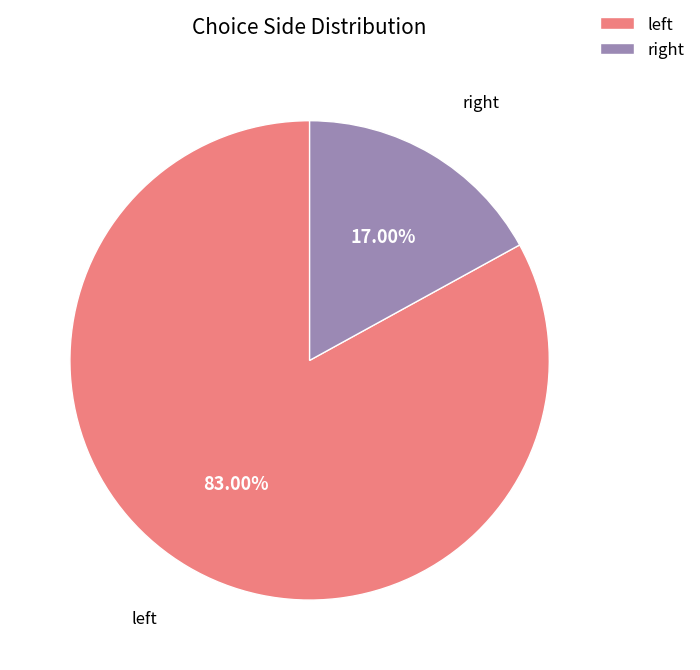

What is the majority slice?

left